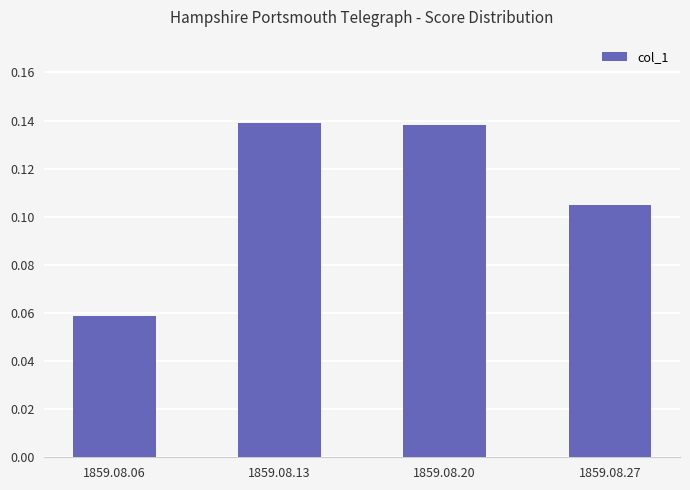

At which category does the chart reach its minimum across all series?

1859.08.06